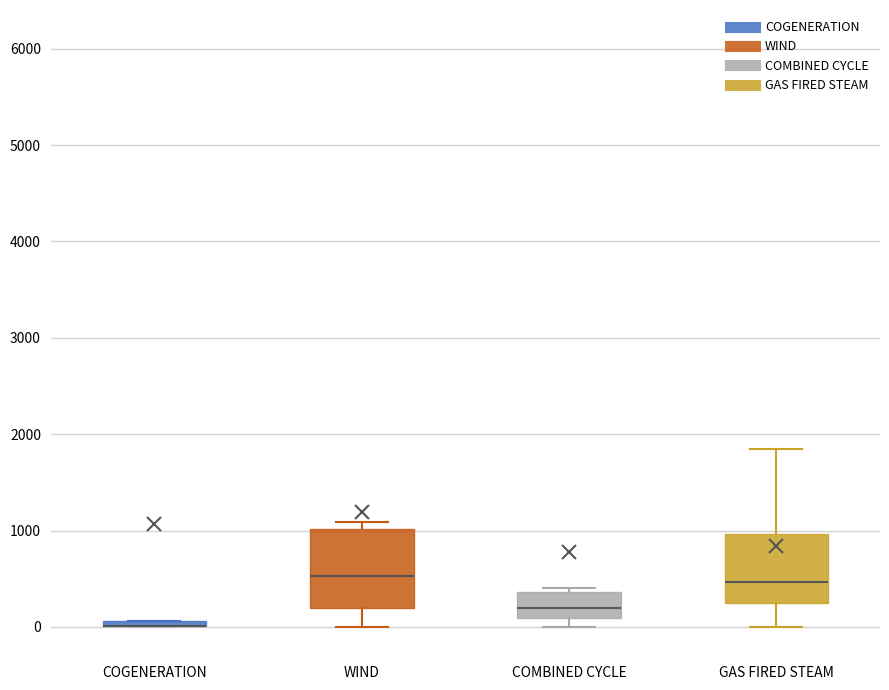

Where is the lower edge of the box for COGENERATION on the y-axis? The values are not printed on the chart, so give them approximately, as read against the axis.

0